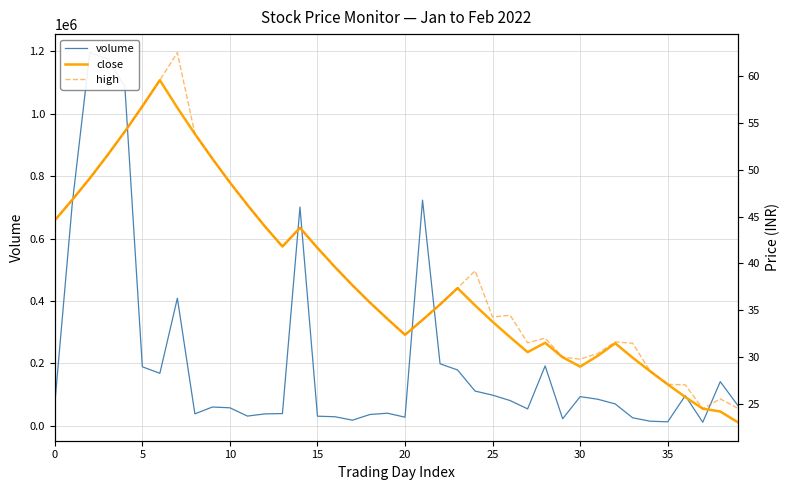

How many interior local peaks does the volume series have?

10